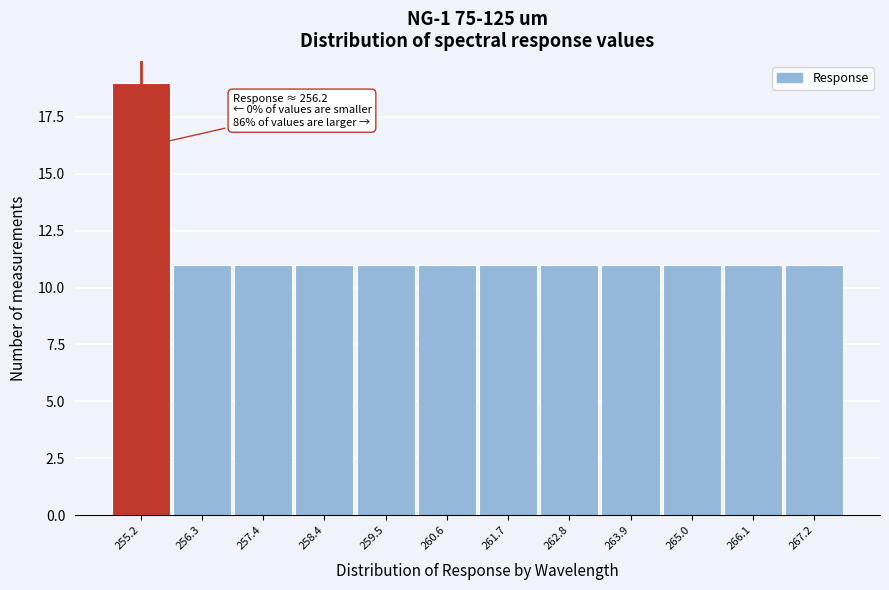

Reading left to right, extract all data points from this chart.

255.2=19	256.3=11	257.4=11	258.4=11	259.5=11	260.6=11	261.7=11	262.8=11	263.9=11	265.0=11	266.1=11	267.2=11